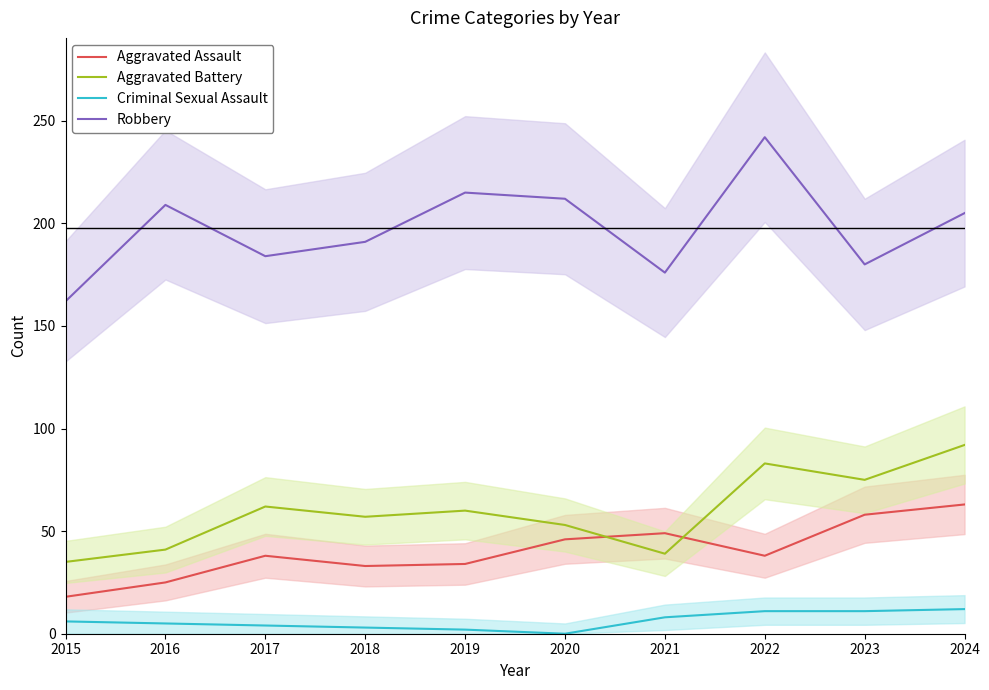

How many values in the Robbery series are below 205?

5